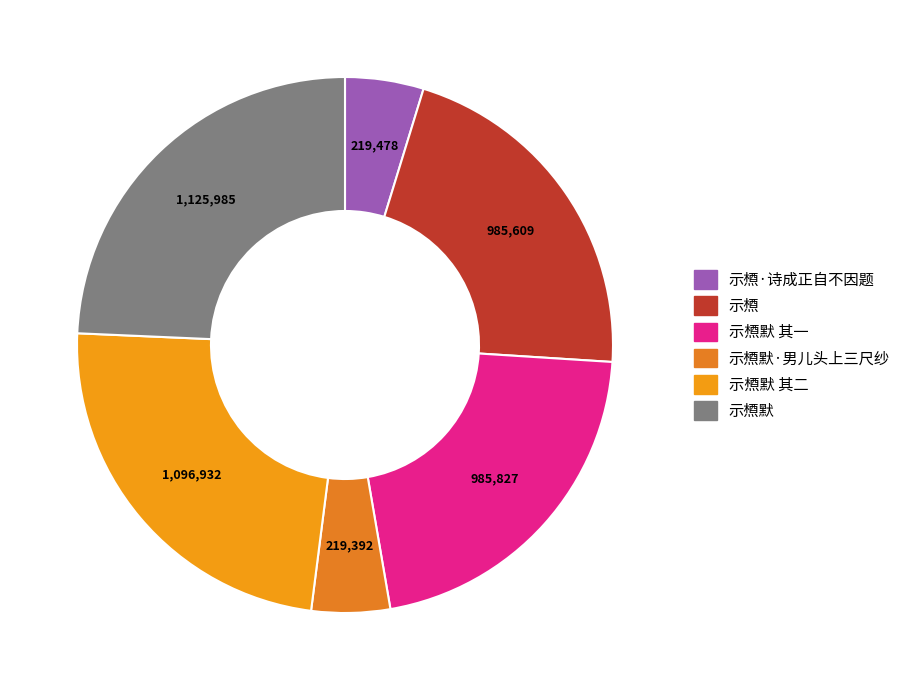

Count the number of slices in the pie.

6